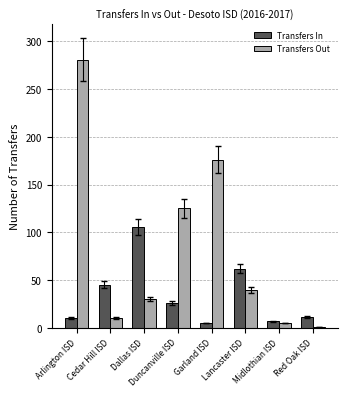

How many values in the Transfers Out series are below 40?

4